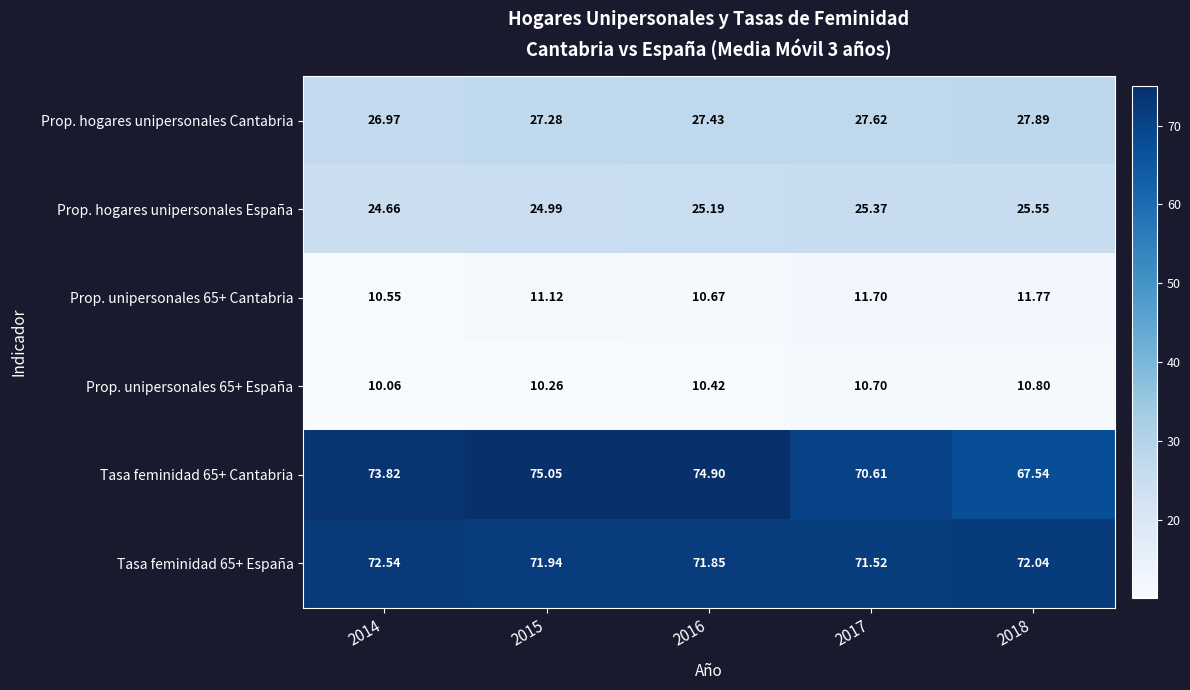

What is the smallest value displayed?

10.1